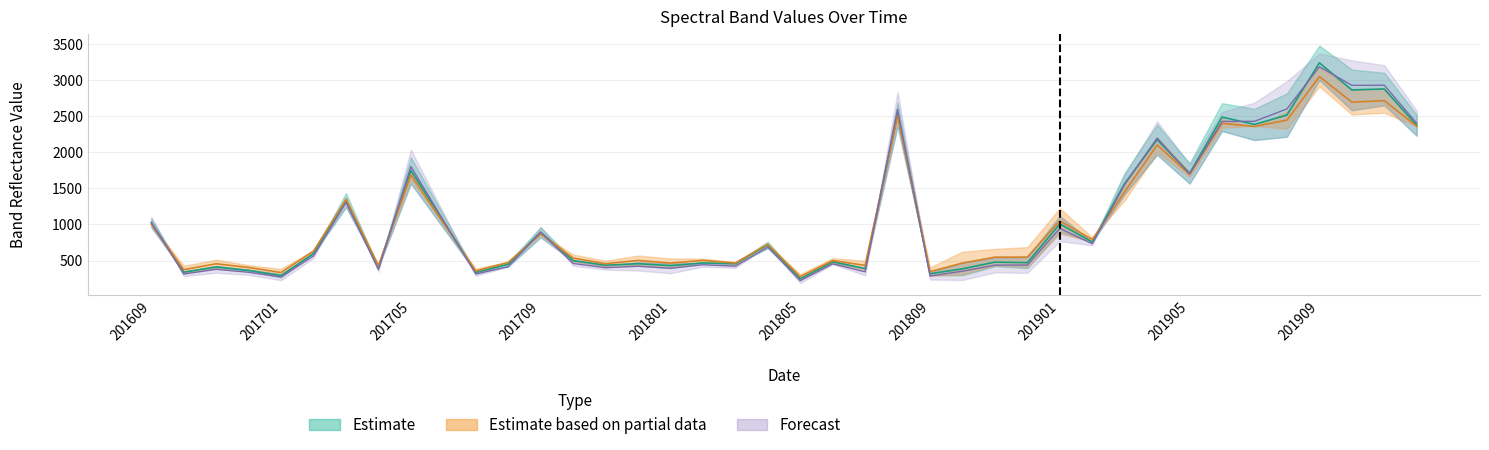

How many lines are shown in the chart?

3